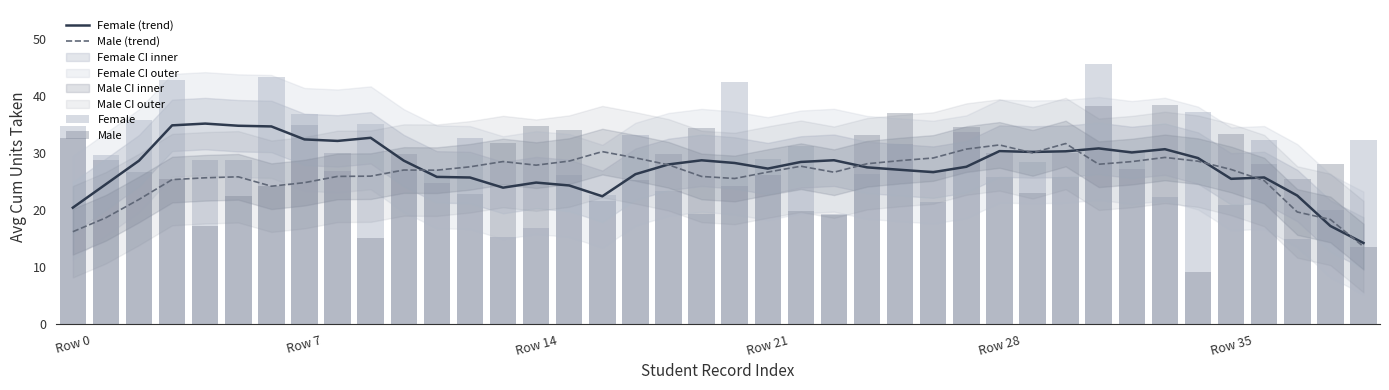

What value does the Female (trend) series have at 18?

28.0